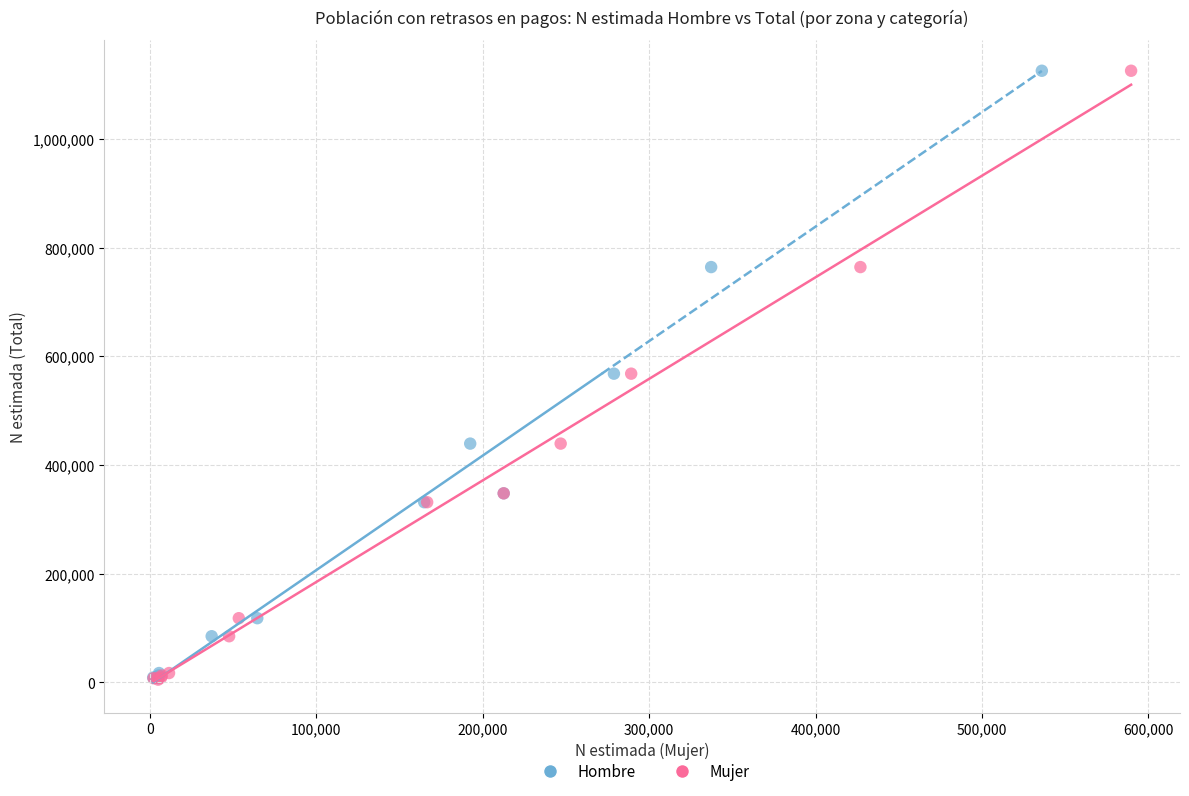

What are all the series names shown in the legend?

Hombre, Mujer